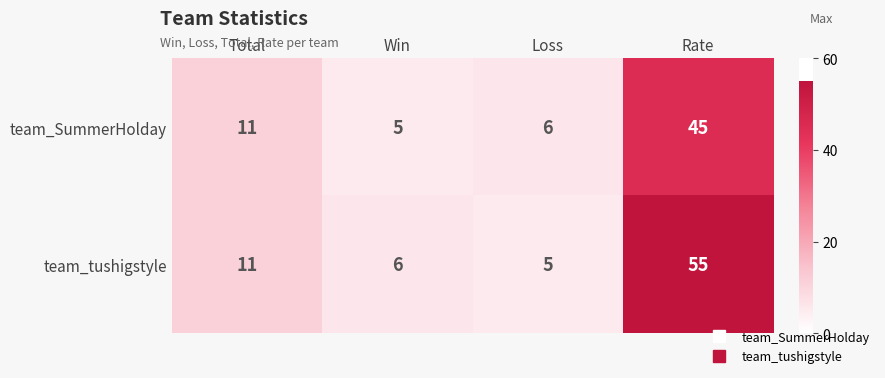

What is the lowest value of the team_tushigstyle series?

5